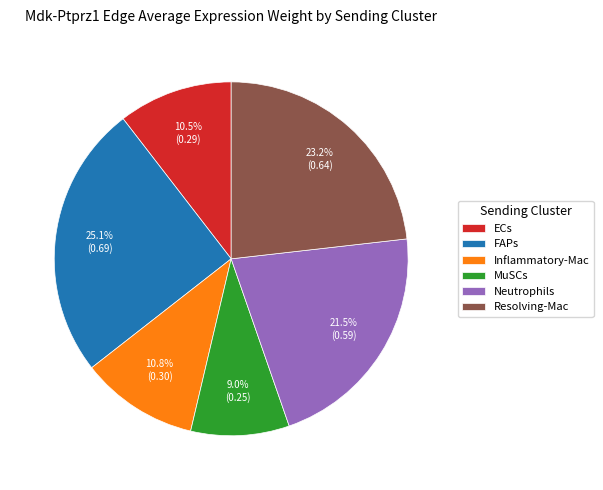

To the nearest percent, what is the average slice percentage?

17%